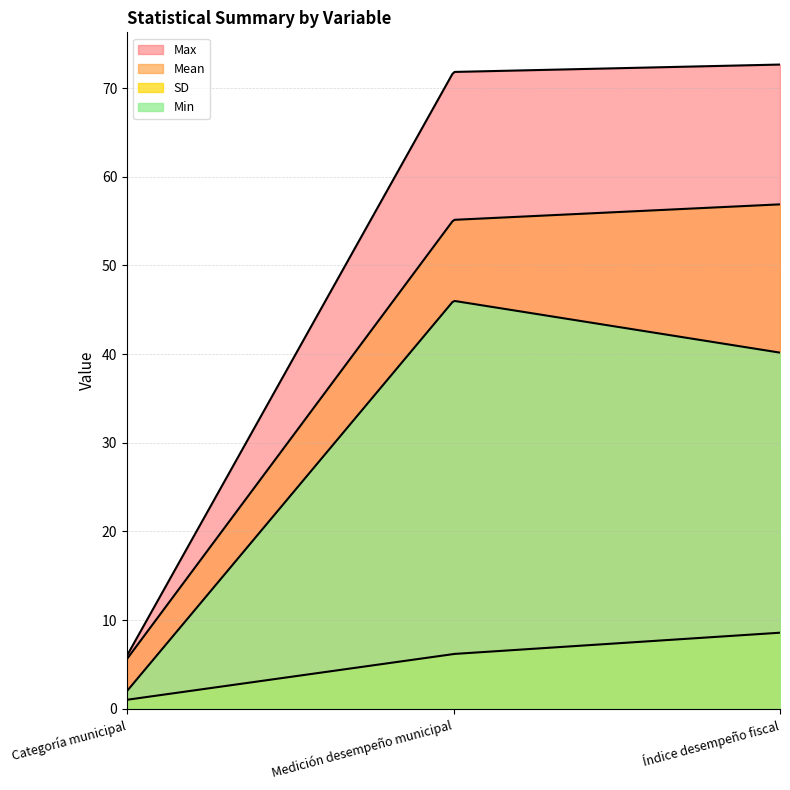

The value of SD at Categoría municipal is 1.5. True or false?

False